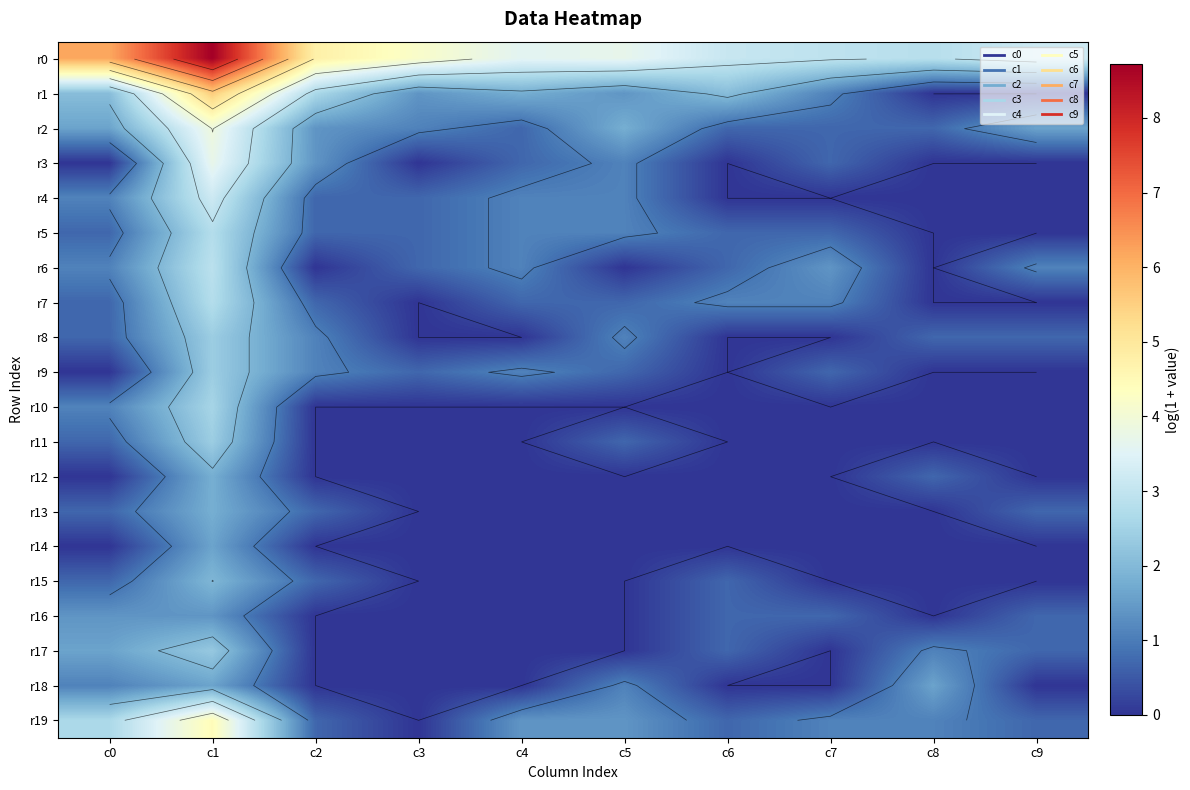

What is the difference between the highest and lowest values at c7?

2.9